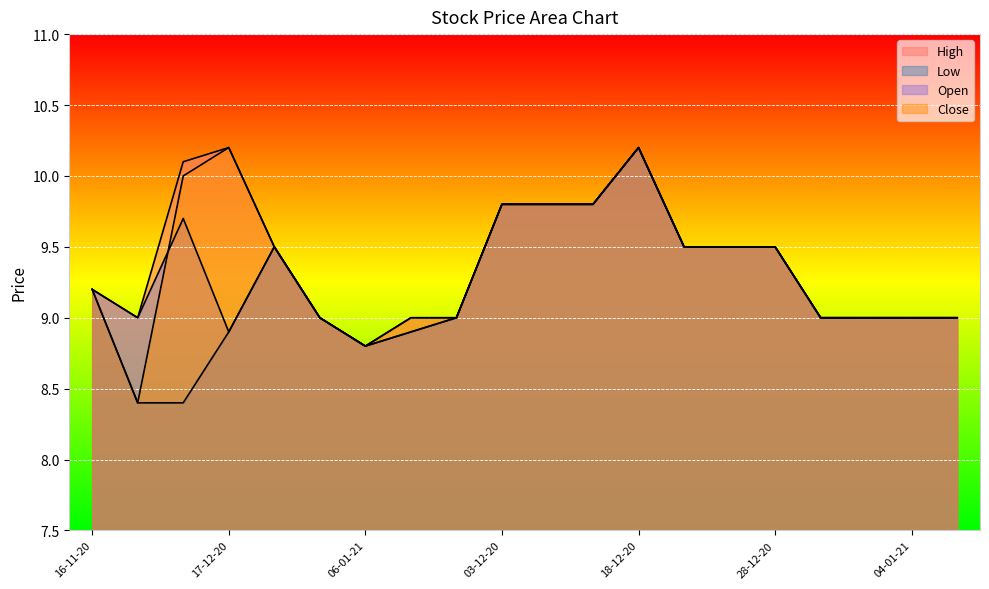

What is the total value across all series at 04-01-21?

36.0